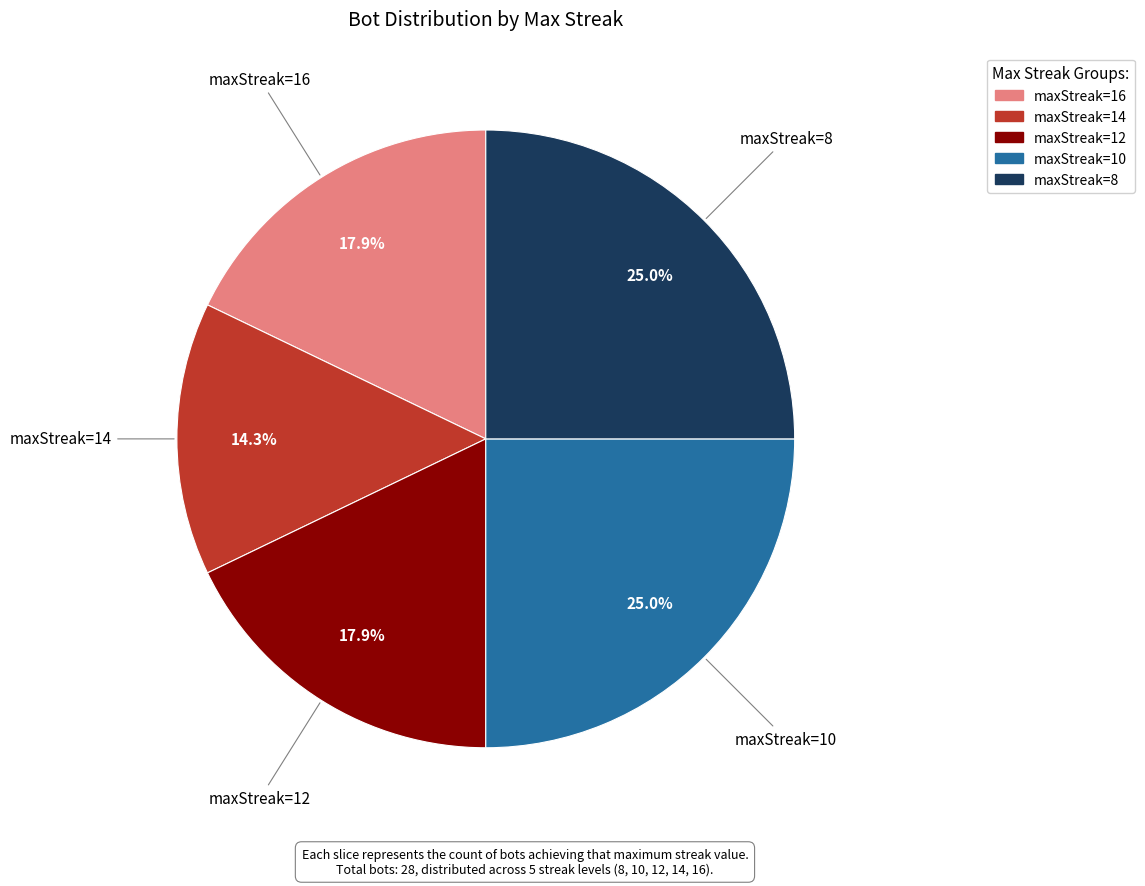

Is maxStreak=12 the majority of the pie?

No